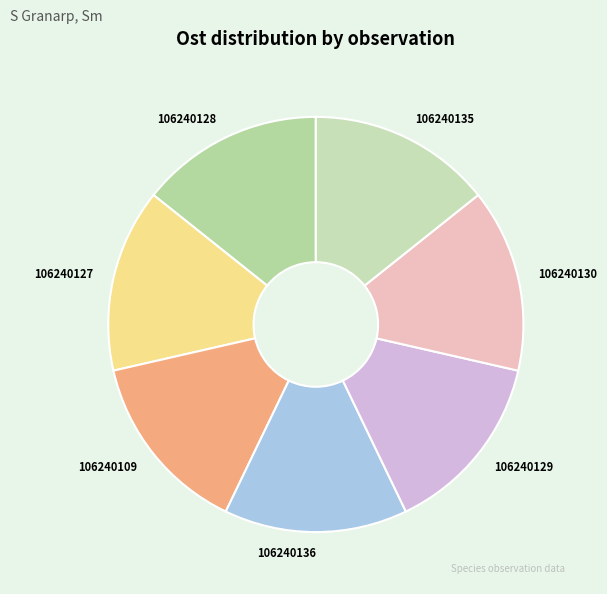

Count the number of slices in the pie.

7